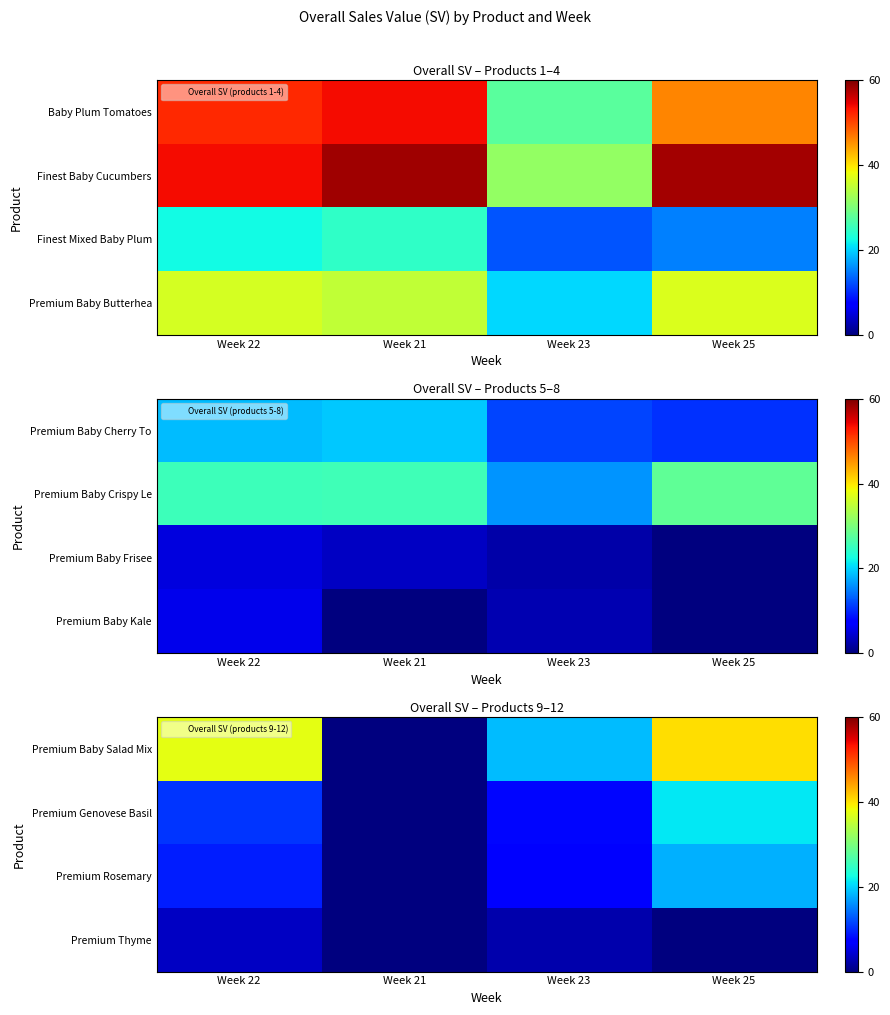

Where is Premium Rosemary nearest to the value 9?

Week 22